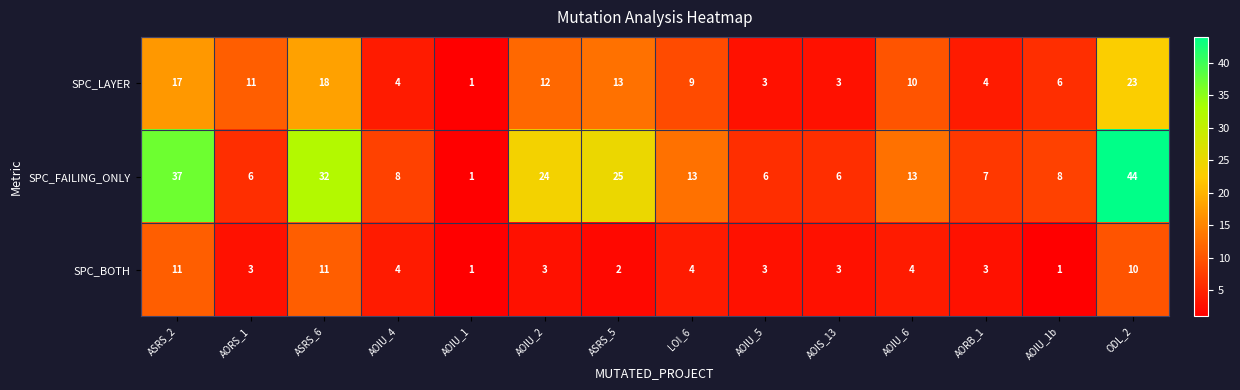

The value of SPC_FAILING_ONLY at AOIU_2 is 12. True or false?

False